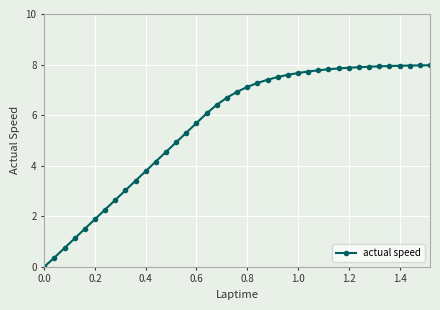

How many values are above zero?

38